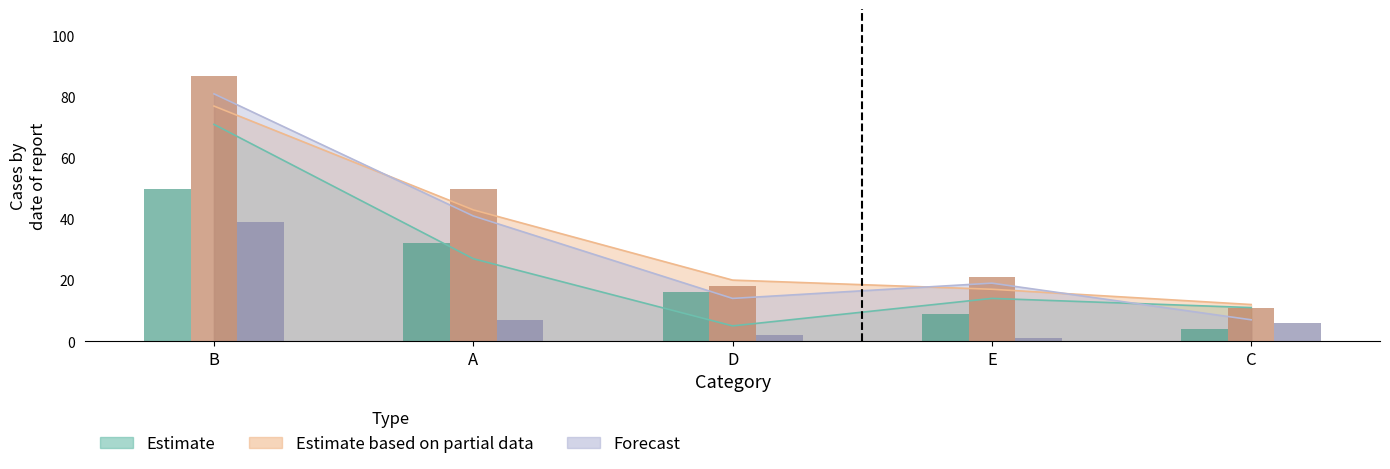

Reading left to right, extract all data points from this chart.

Estimate: B=71	A=27	D=5	E=14	C=11
Estimate based on partial data: B=77	A=43	D=20	E=17	C=12
Forecast: B=81	A=41	D=14	E=19	C=7